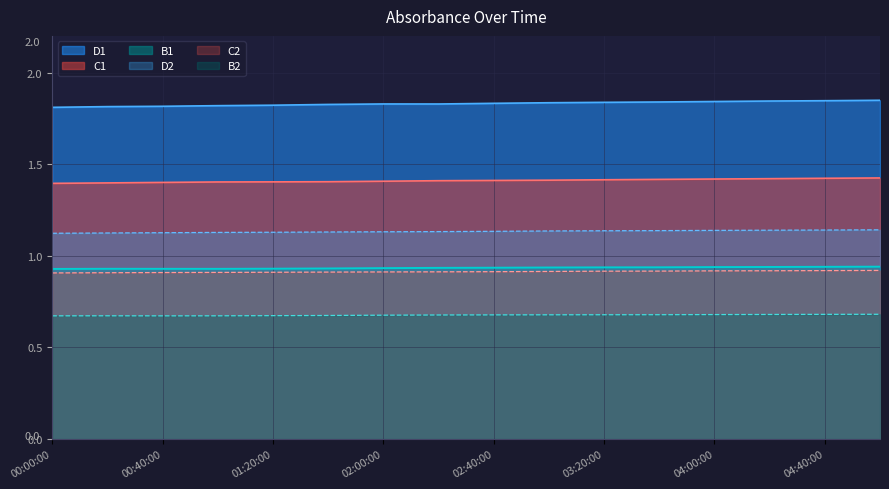

At which label is B1 closest to 0?

00:00:00